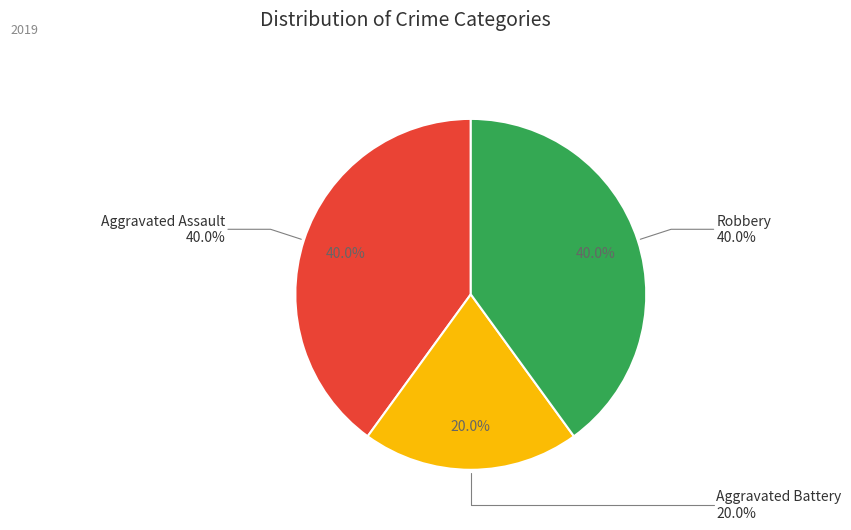

True or false: Robbery accounts for 25% of the total.

False